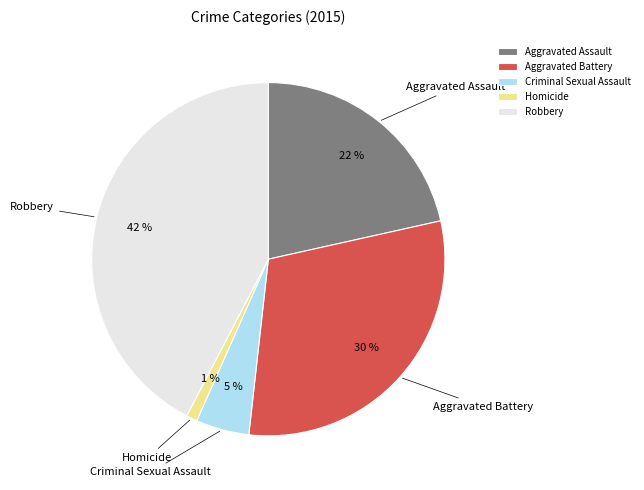

Is there any slice that represents more than half of the pie?

No